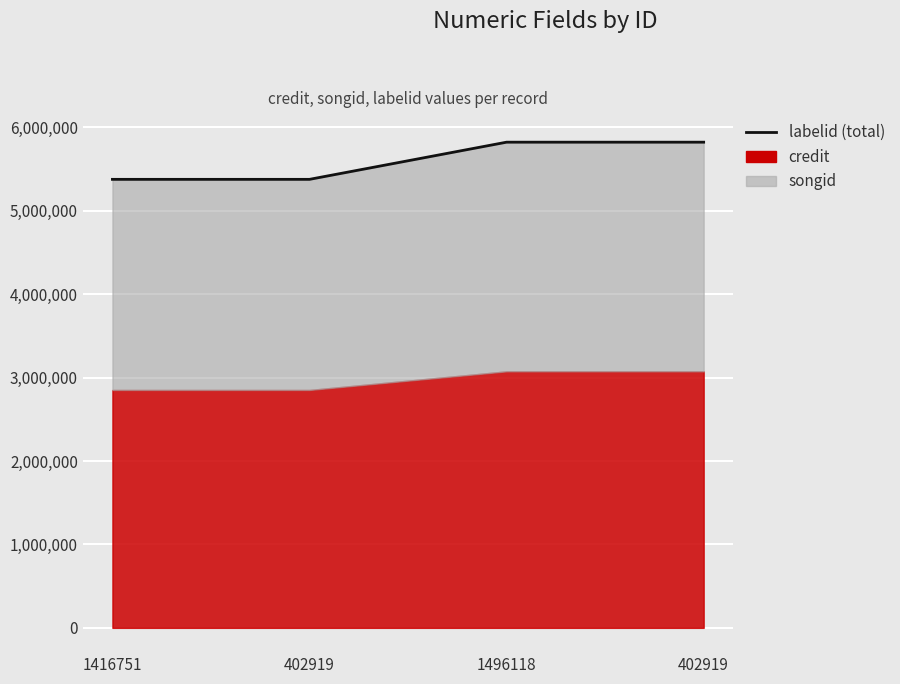

Reading left to right, extract all data points from this chart.

5377719	5377719	5823427	5823427